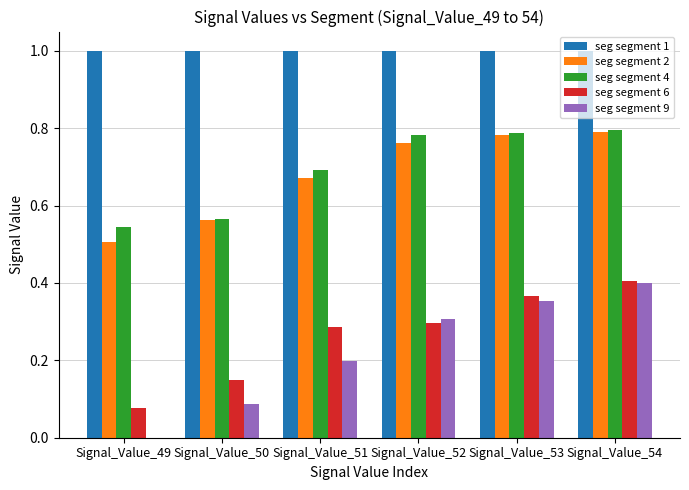

The seg segment 6 series shows 0.3 at Signal_Value_52. True or false?

True